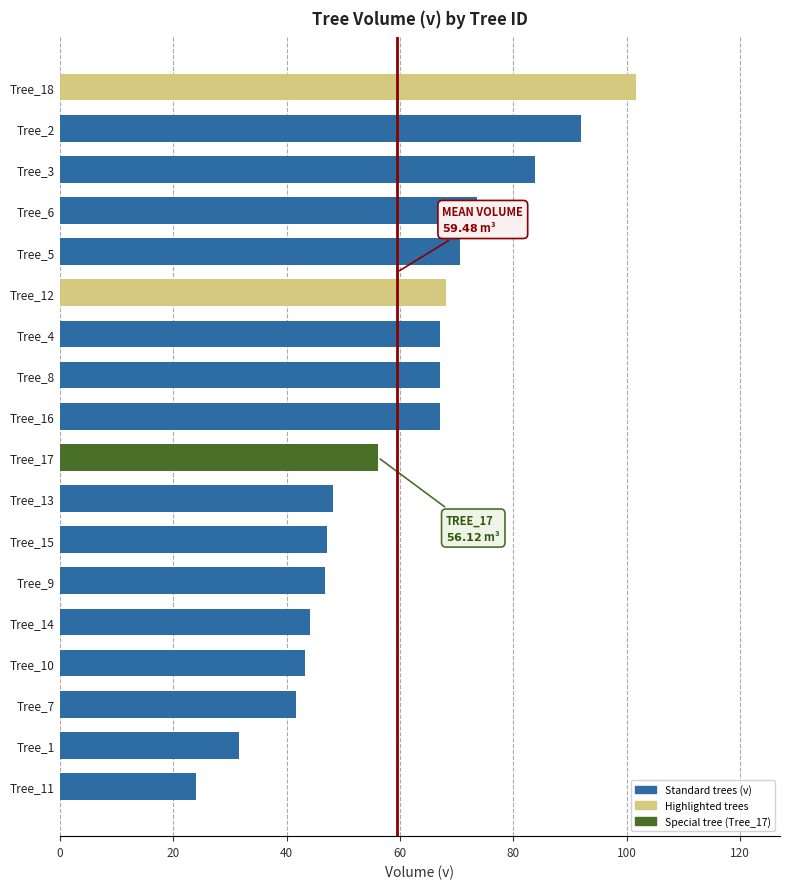

What is the sum of all values?

1073.6